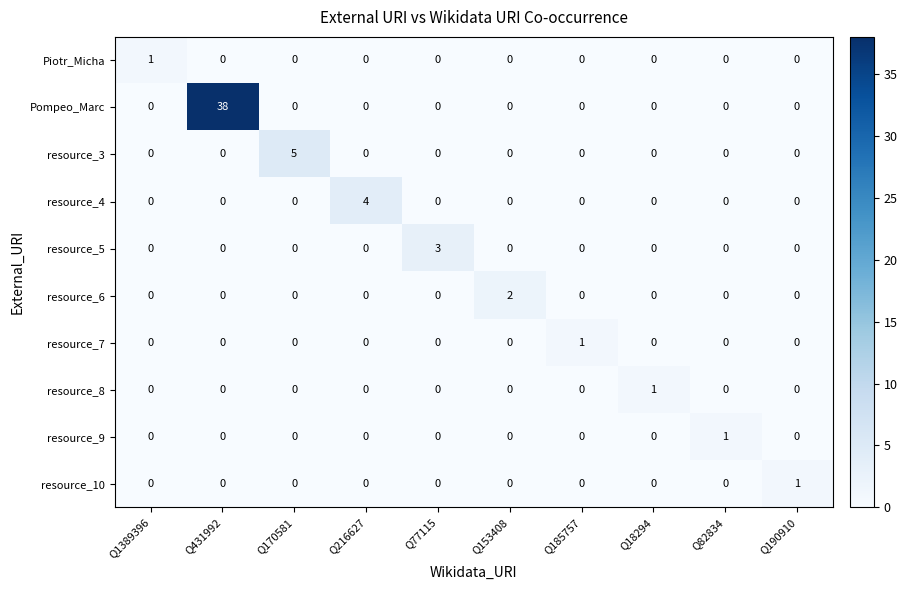

What is the sum of the Piotr_Micha values at Q1389396 and Q153408?

1